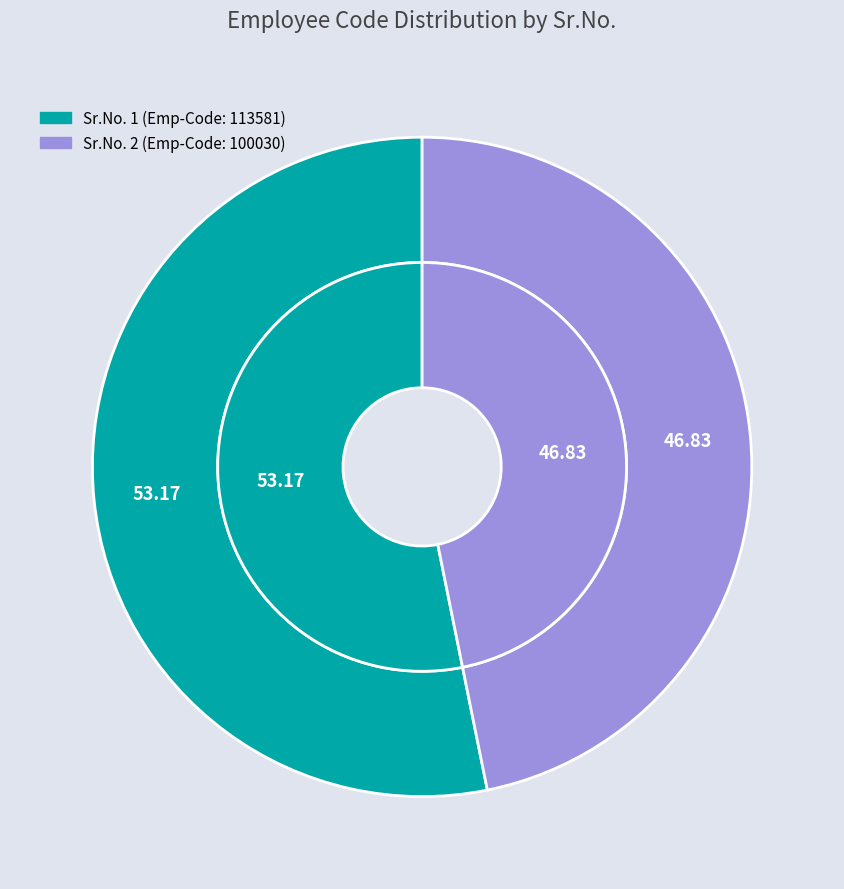

How many slices are in this pie chart?

2